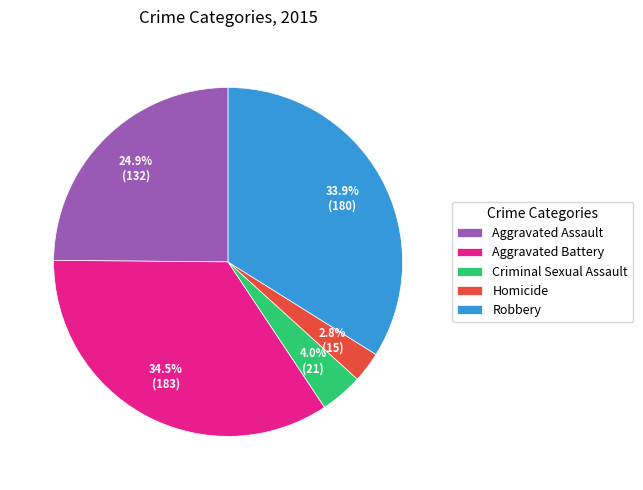

What percentage is the Homicide slice, to the nearest percent?

3%